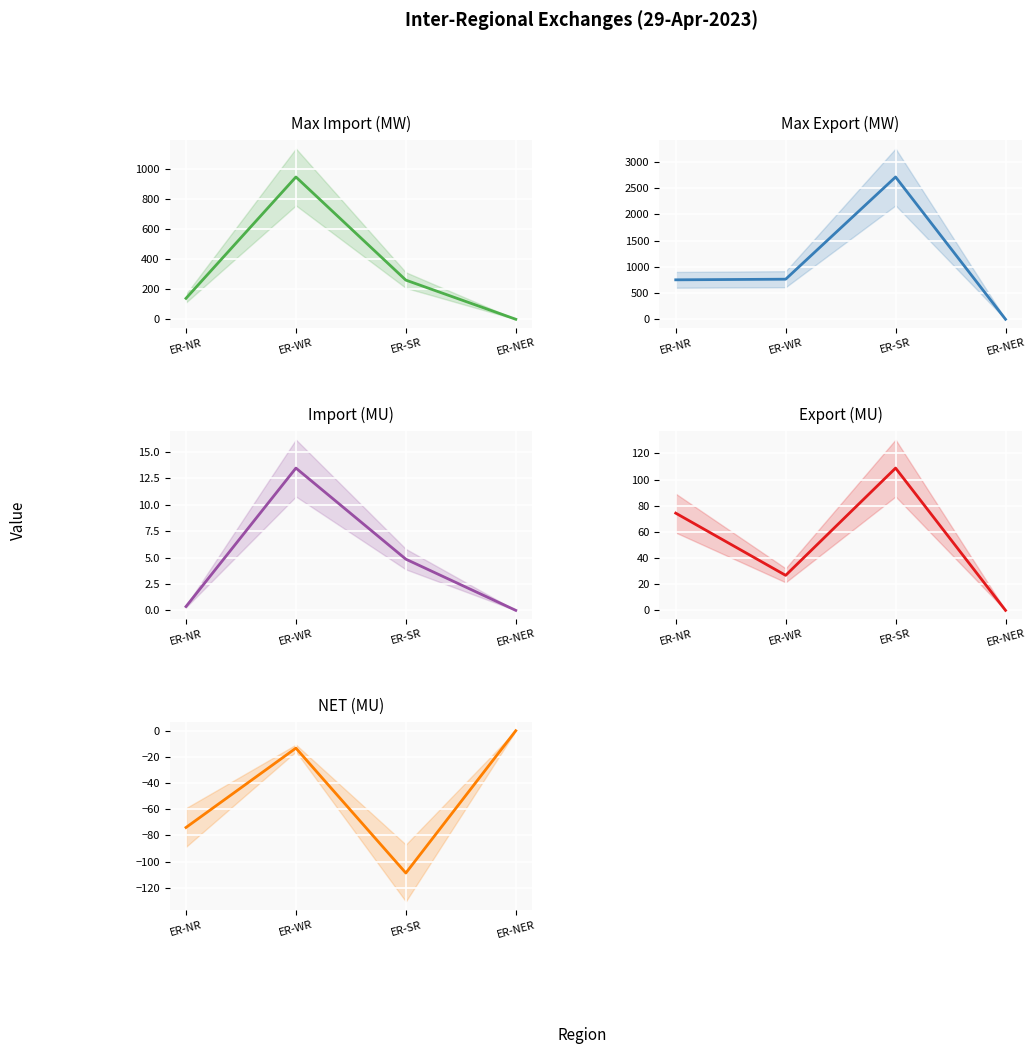

How many Max Import (MW) values are between 139 and 945?

3